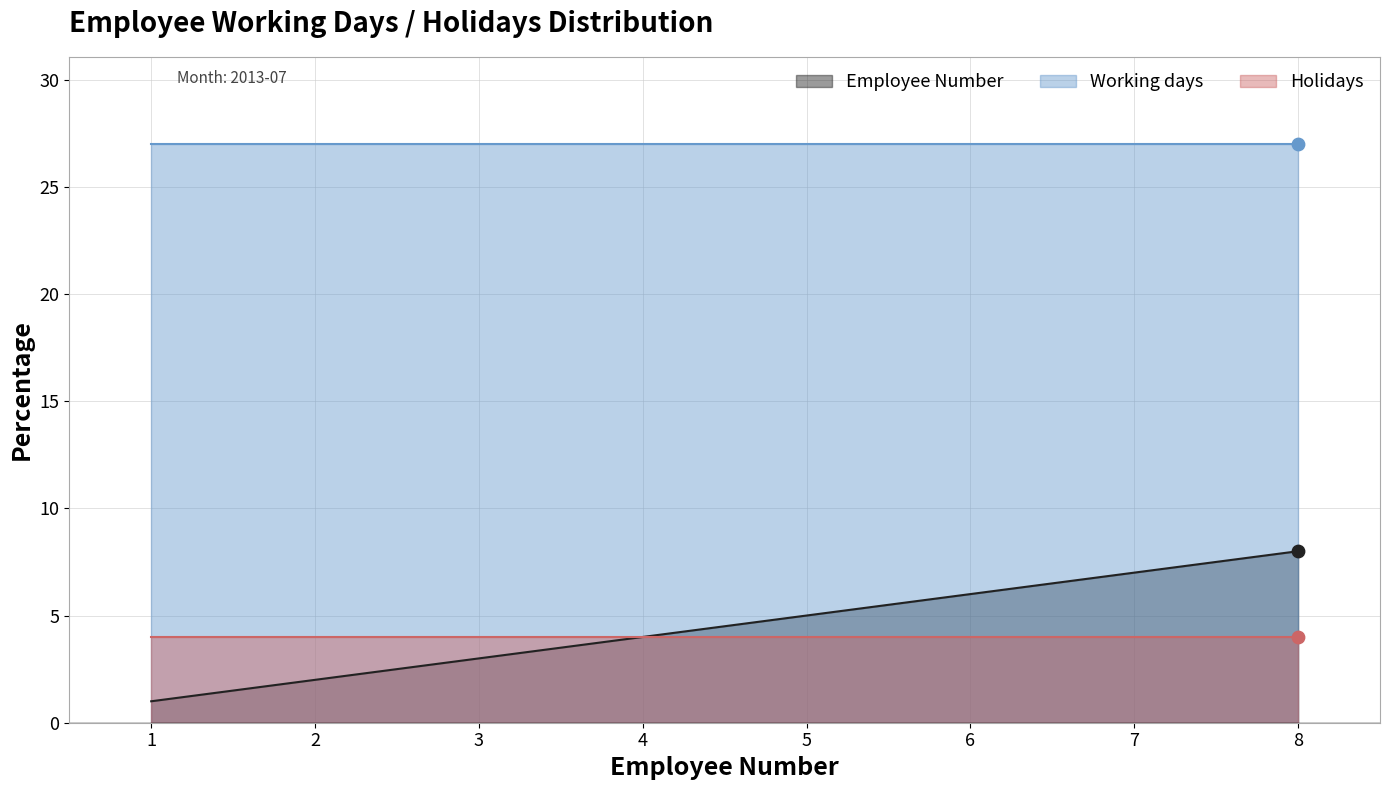

At which category is the sum across all series the highest?

8